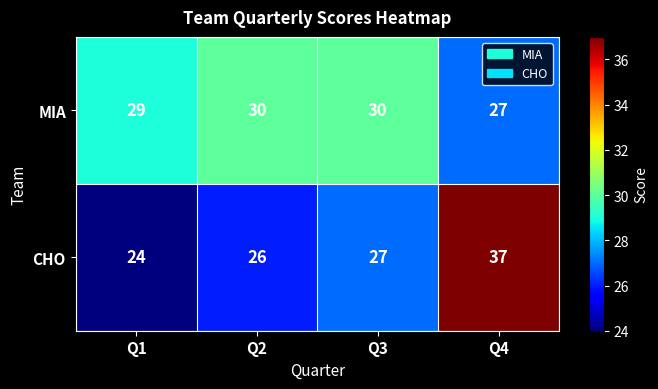

What is the spread (max minus min) of values at Q1?

5